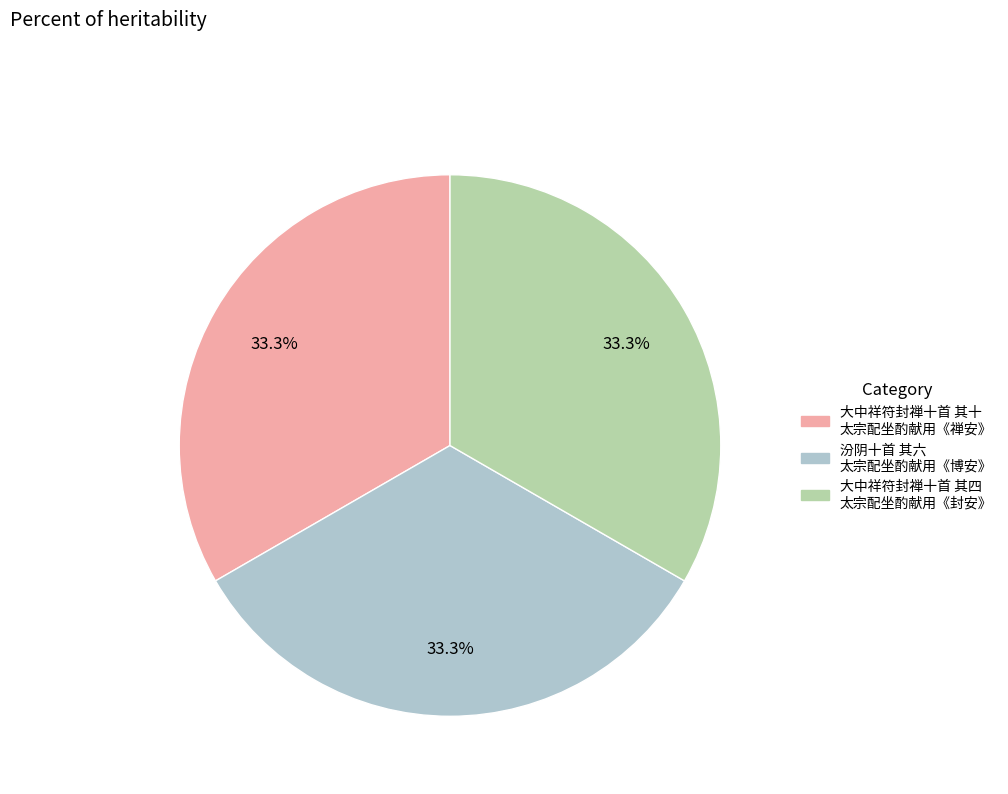

Is there a majority slice in this chart?

No